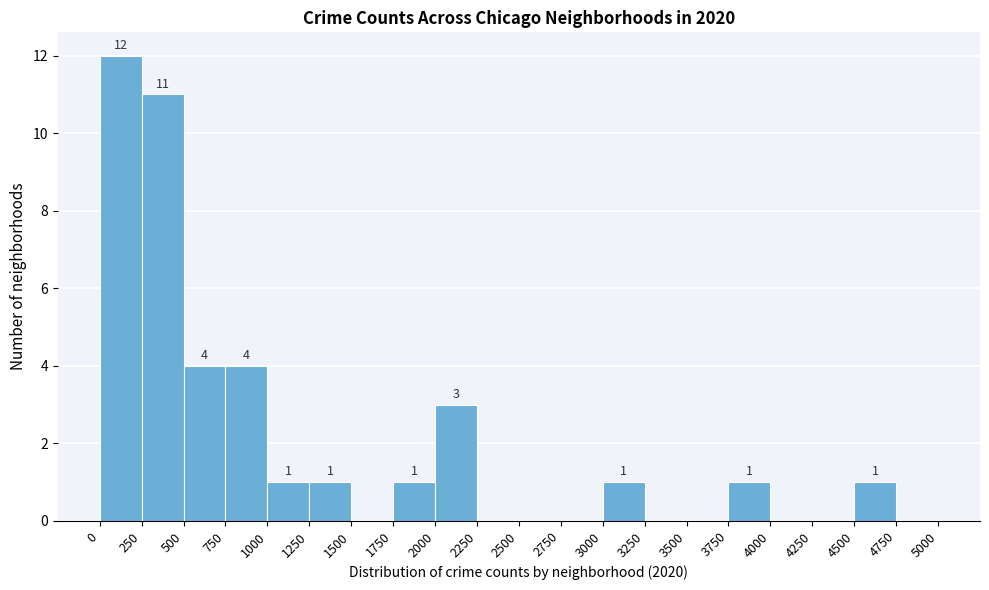

Which range on the x-axis has the tallest bar?

0 to 250